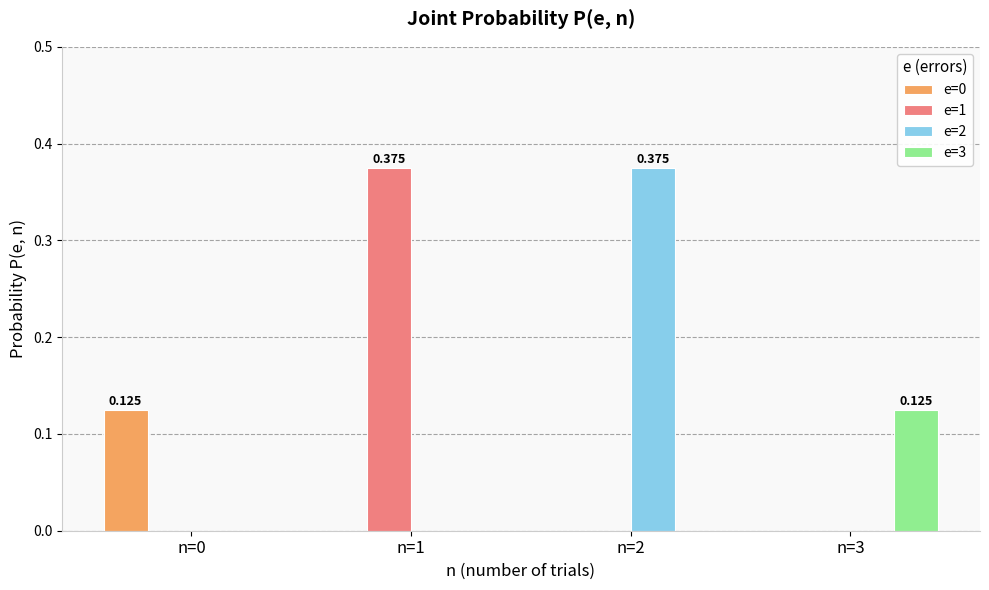

Which has a higher value, n=1 or n=3?

n=1